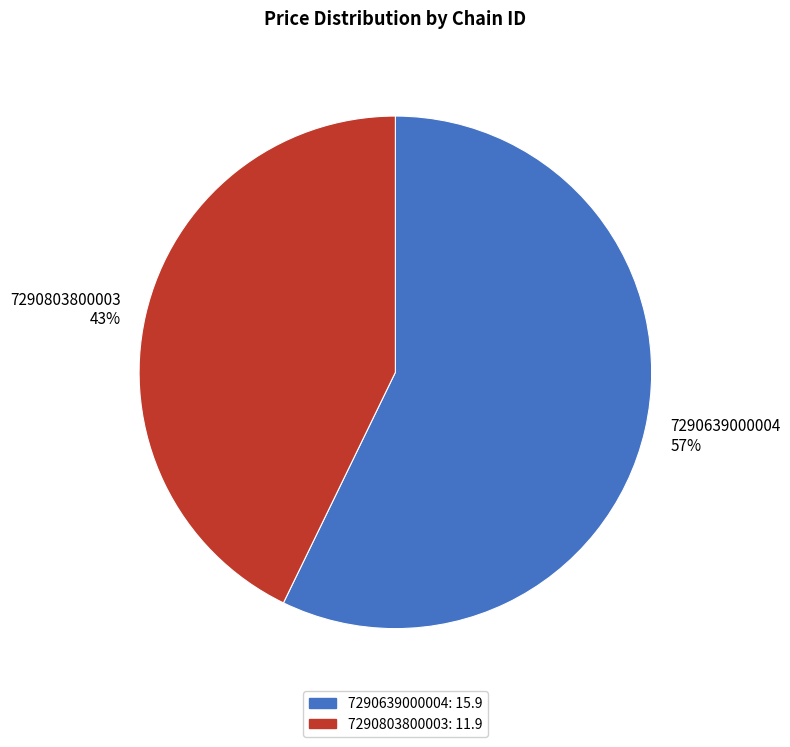

To the nearest percent, what is the combined percentage of 7290803800003 and 7290639000004?

100%